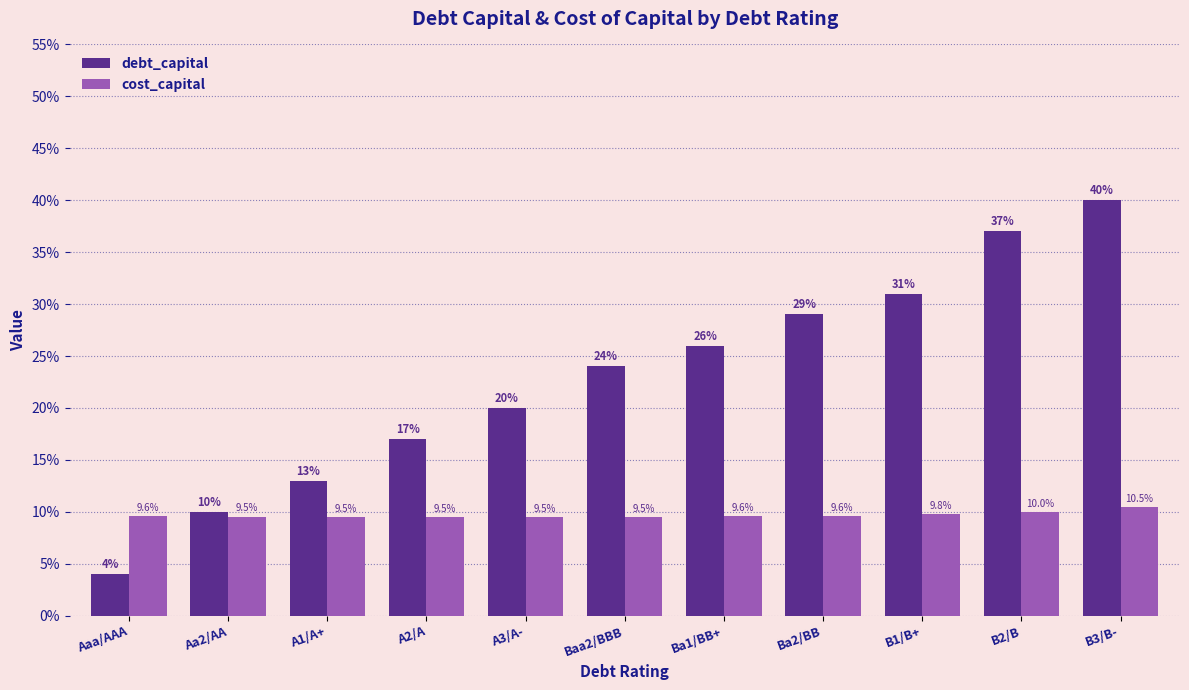

Reading left to right, transcribe all the data shown in this chart.

debt_capital: Aaa/AAA=0.0	Aa2/AA=0.1	A1/A+=0.1	A2/A=0.2	A3/A-=0.2	Baa2/BBB=0.2	Ba1/BB+=0.3	Ba2/BB=0.3	B1/B+=0.3	B2/B=0.4	B3/B-=0.4
cost_capital: Aaa/AAA=0.1	Aa2/AA=0.1	A1/A+=0.1	A2/A=0.1	A3/A-=0.1	Baa2/BBB=0.1	Ba1/BB+=0.1	Ba2/BB=0.1	B1/B+=0.1	B2/B=0.1	B3/B-=0.1